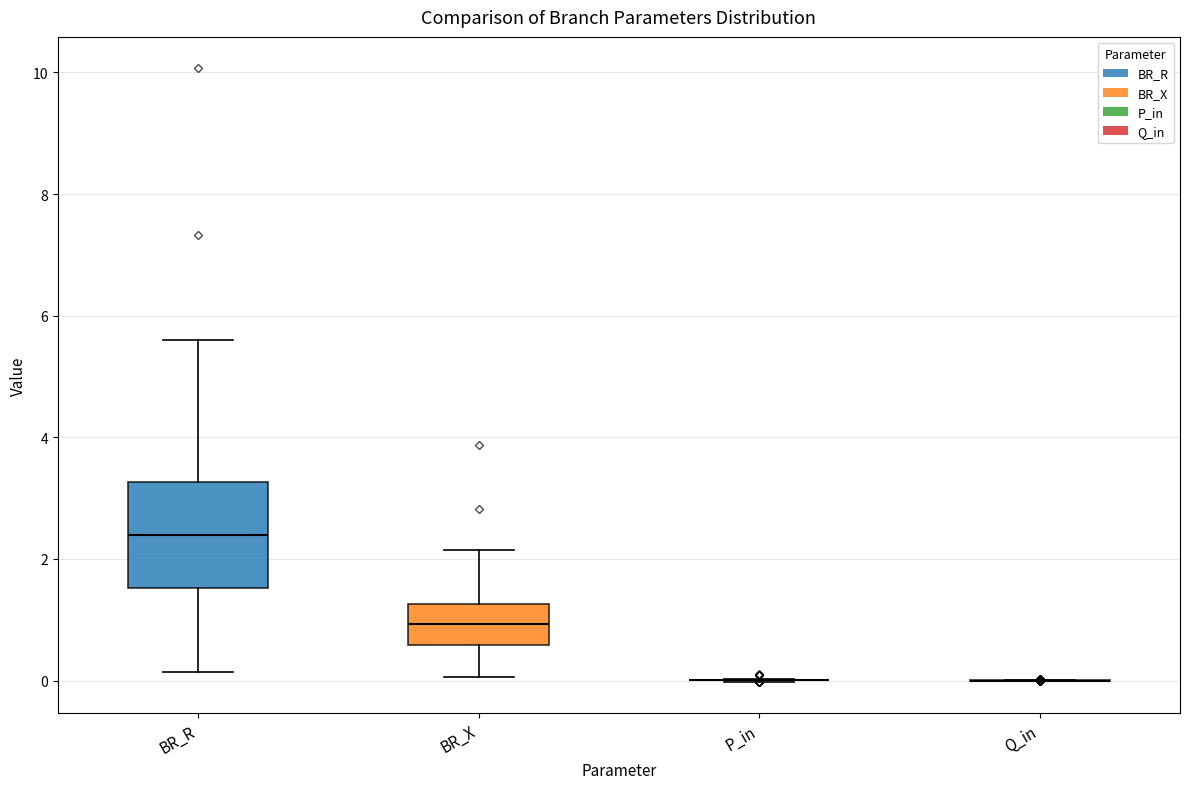

Where does the upper whisker of the box for BR_R end on the y-axis? The values are not printed on the chart, so give them approximately, as read against the axis.

5.6